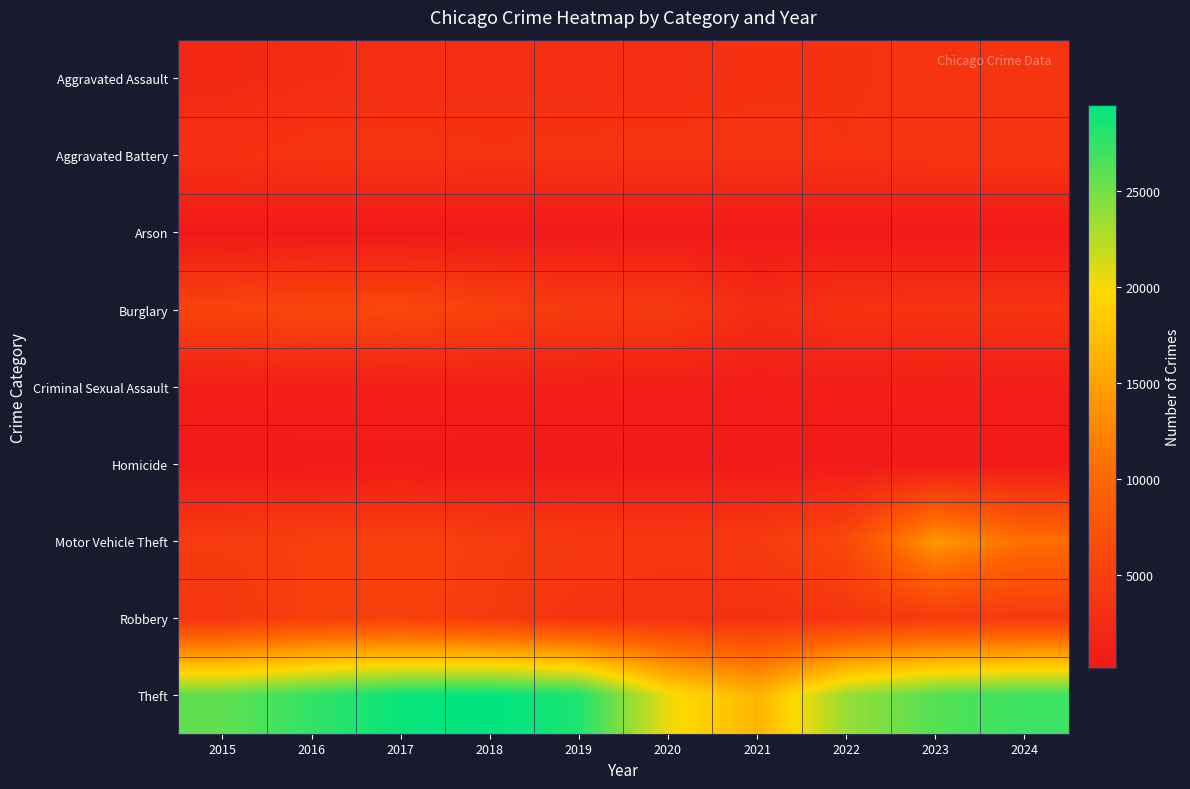

Reading left to right, list all the values displayed in this chart.

Aggravated Assault: 2015=2051	2016=2639	2017=2767	2018=2844	2019=2816	2020=2808	2021=3225	2022=3286	2023=3532	2024=3761
Aggravated Battery: 2015=3163	2016=3689	2017=3654	2018=3436	2019=3547	2020=3644	2021=3655	2022=3370	2023=3719	2024=3794
Arson: 2015=194	2016=251	2017=233	2018=165	2019=160	2020=259	2021=247	2022=185	2023=245	2024=236
Burglary: 2015=5572	2016=6039	2017=6186	2018=5303	2019=4339	2020=4452	2021=2565	2022=3382	2023=3518	2024=3516
Criminal Sexual Assault: 2015=854	2016=919	2017=970	2018=955	2019=924	2020=735	2021=817	2022=864	2023=873	2024=774
Homicide: 2015=211	2016=326	2017=323	2018=262	2019=240	2020=323	2021=332	2022=323	2023=298	2024=262
Motor Vehicle Theft: 2015=4590	2016=4968	2017=5387	2018=4661	2019=4270	2020=4108	2021=4393	2022=6142	2023=14242	2024=10643
Robbery: 2015=3936	2016=5056	2017=5247	2018=4484	2019=3533	2020=3398	2021=3168	2022=3795	2023=4347	2024=4325
Theft: 2015=25765	2016=27414	2017=29037	2018=29447	2019=28330	2020=20411	2021=16617	2022=23667	2023=26176	2024=27126